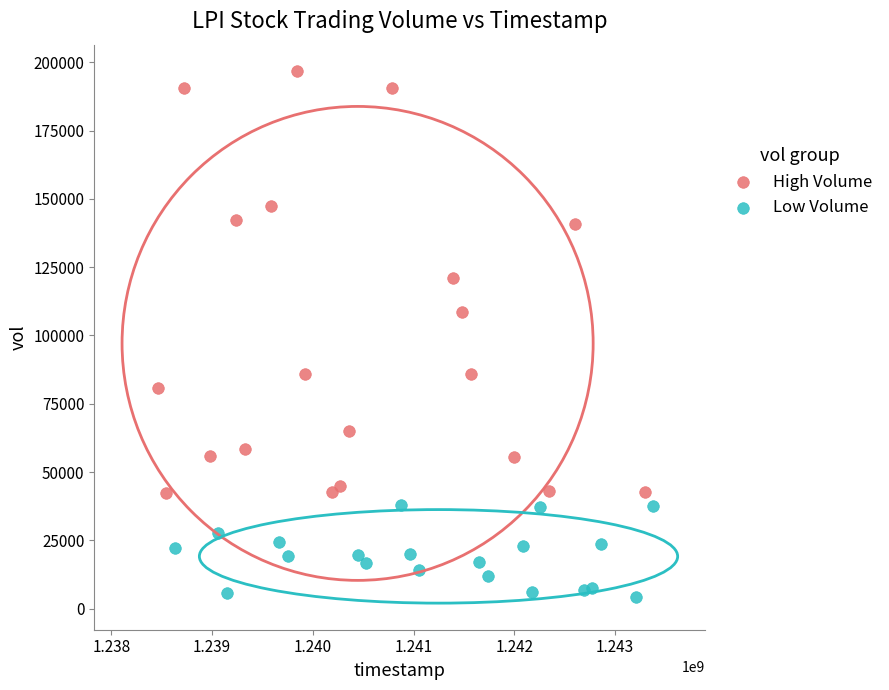

Which series reaches the maximum Y coordinate?

High Volume